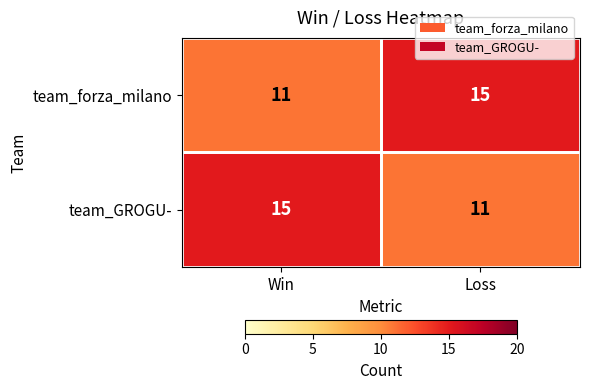

What is the maximum value shown in the chart?

15